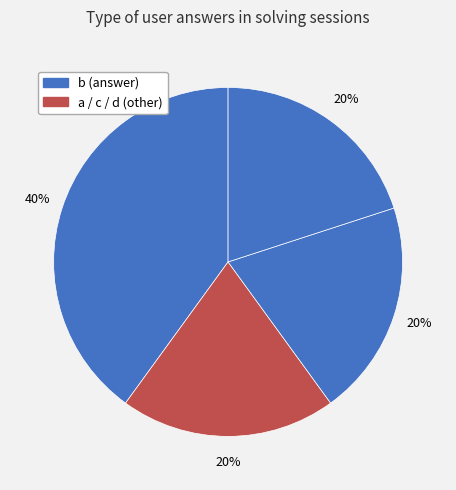

Is there any slice that represents more than half of the pie?

No